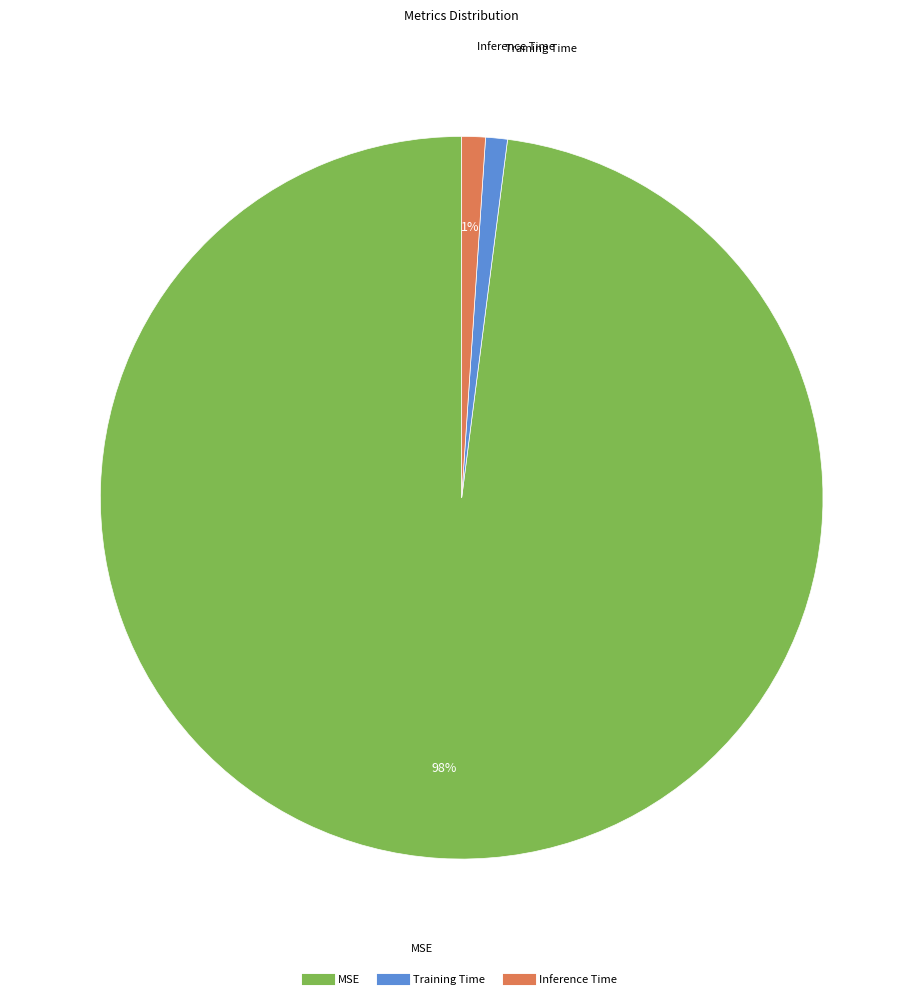

To the nearest percent, what is the difference between the Training Time and MSE slice percentages?

97%